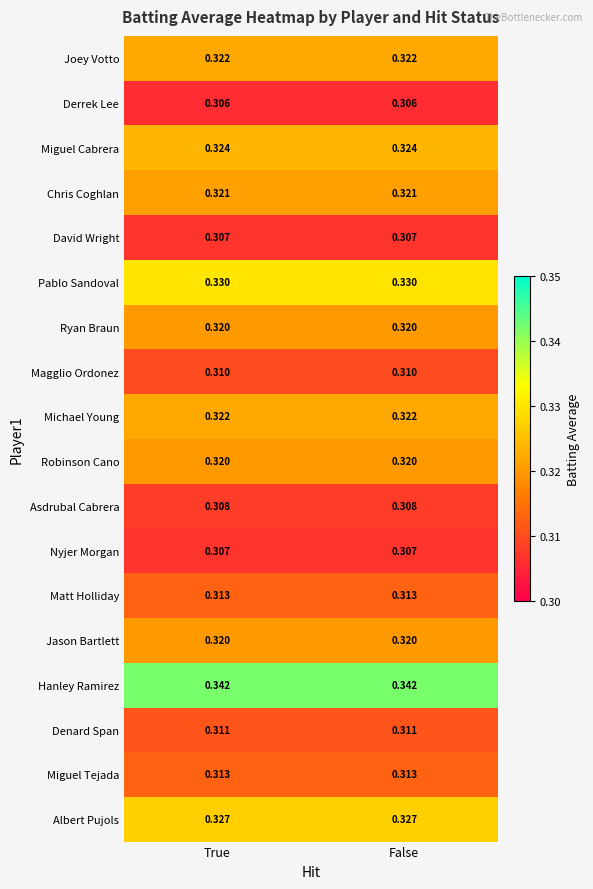

Which series has the largest total across all categories?

Hanley Ramirez